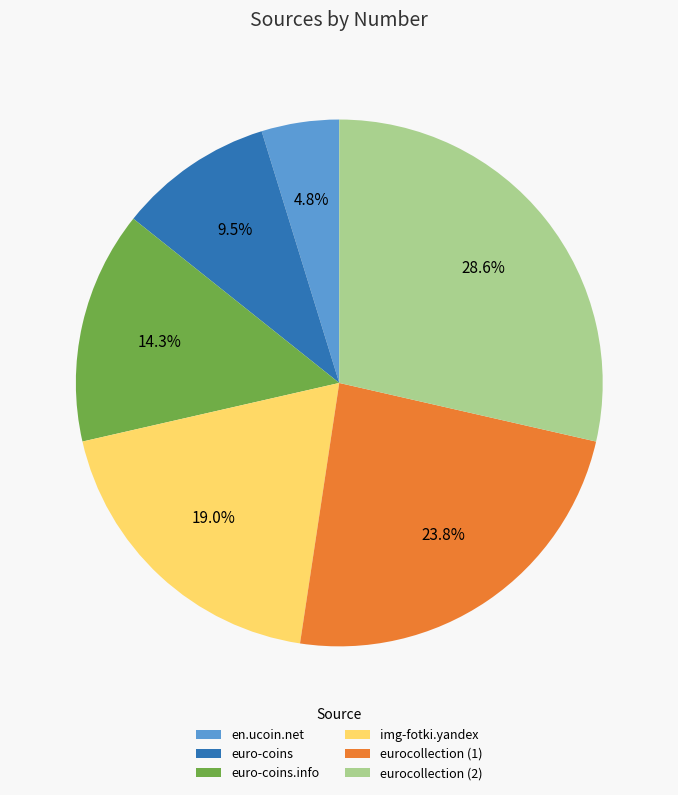

The eurocollection (1) slice represents 33% of the pie. True or false?

False